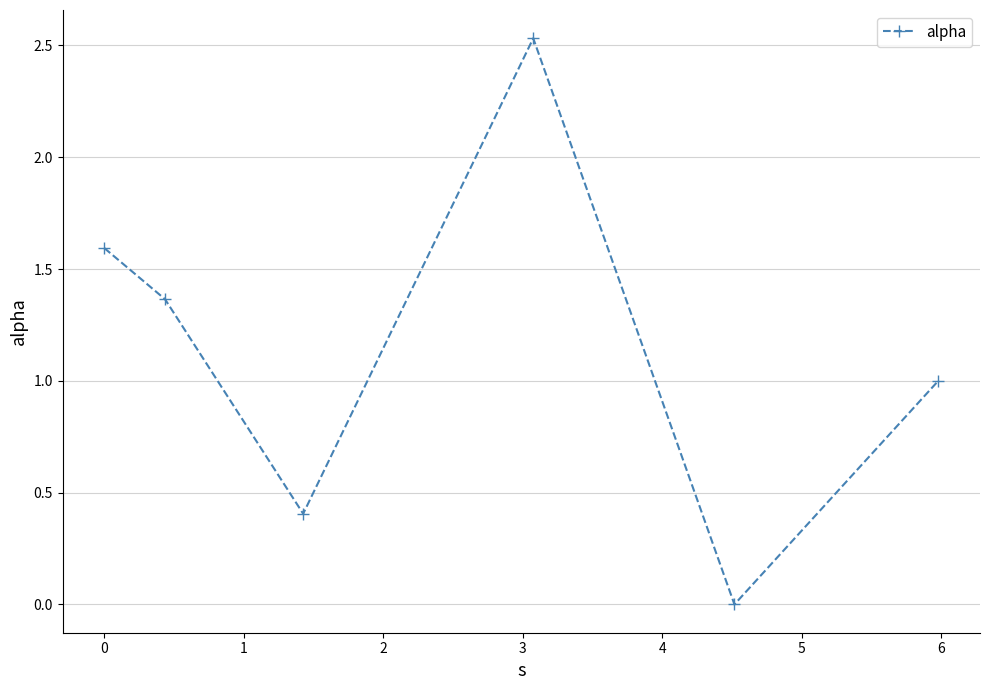

How many interior local valleys (lower than both neighbors) does the data have?

2